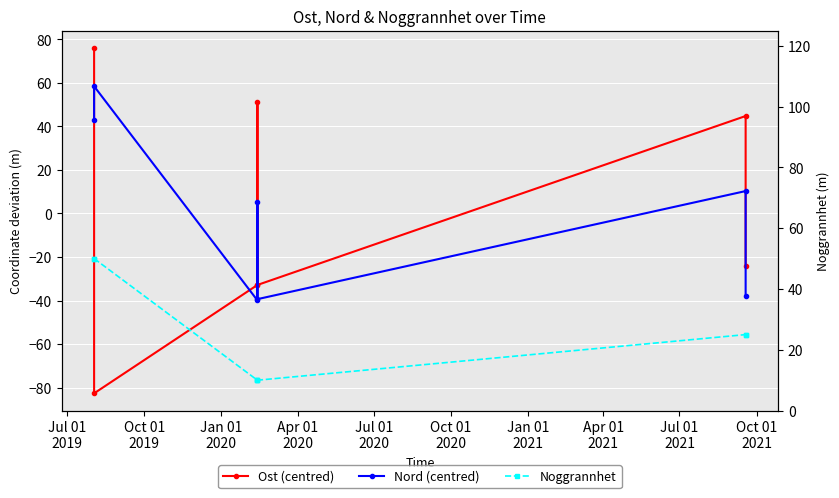

Reading left to right, transcribe all the data shown in this chart.

Ost (centred): 76.1	-82.6	-32.8	51.4	-32.8	44.8	-24.0
Nord (centred): 42.8	58.5	-39.9	5.4	-39.4	10.3	-37.7
Noggrannhet: 50.0	50.0	10.0	10.0	10.0	25.0	25.0